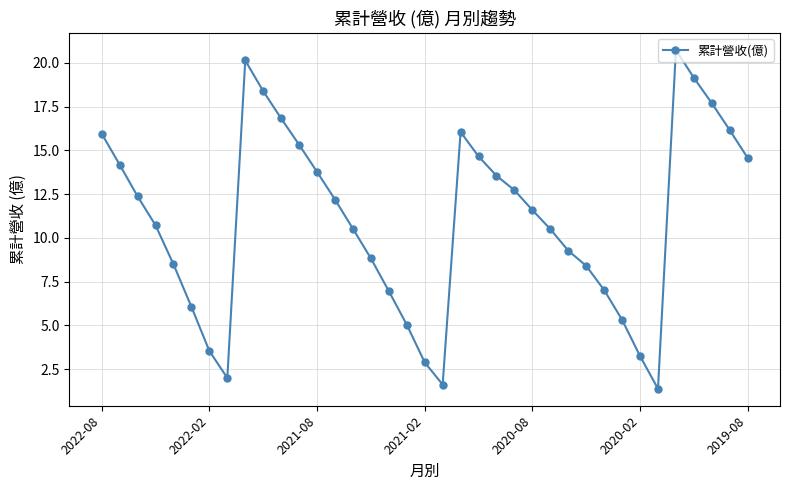

What is the value of the 21st point from the left?

16.1